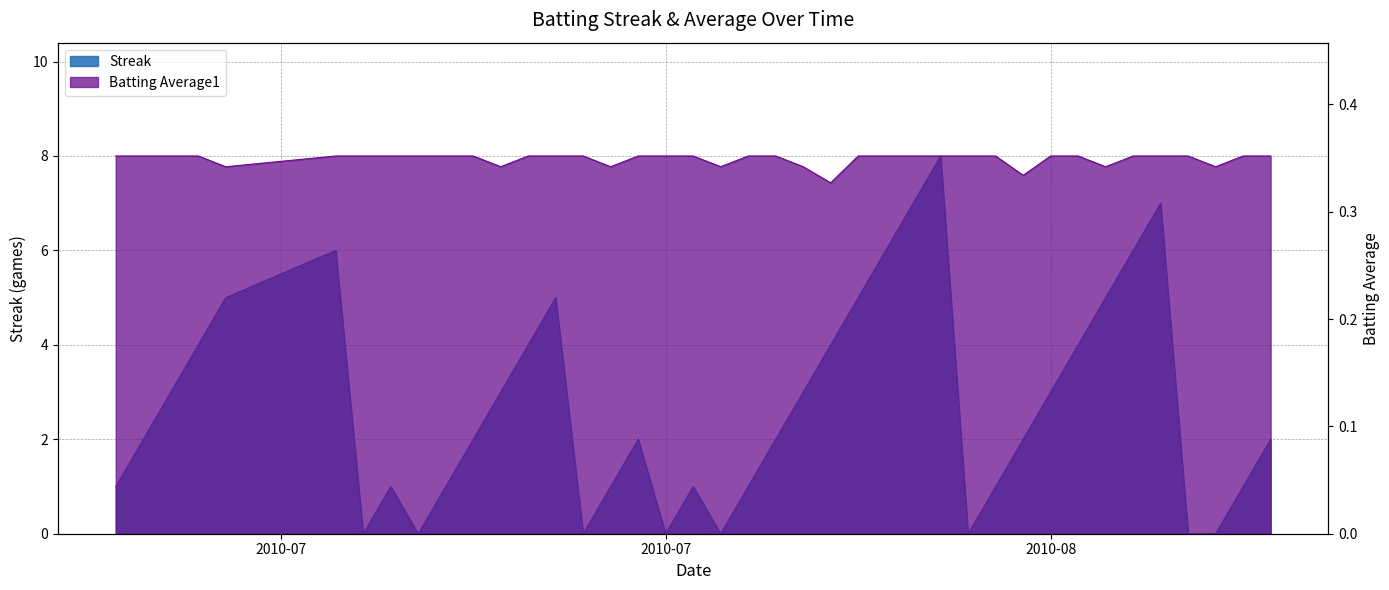

Where do Streak and Batting Average1 first cross each other?

2010-07-15 and 2010-07-16